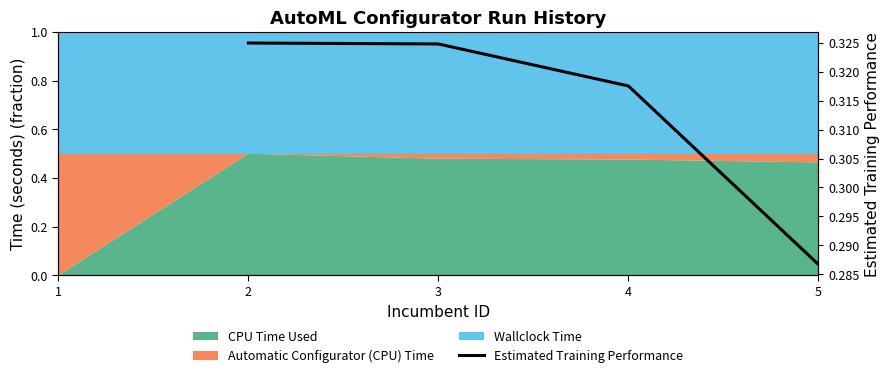

Read the value at 4.

0.3